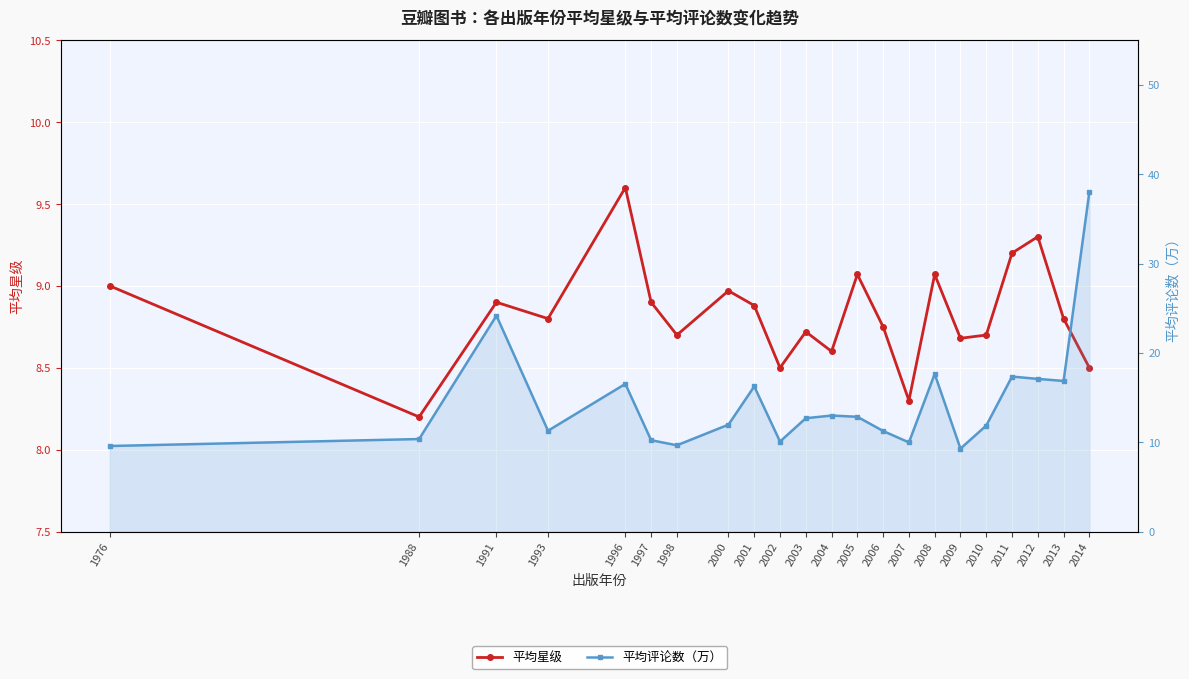

True or false: 平均评论数（万） and 平均星级 cross at least once.

False